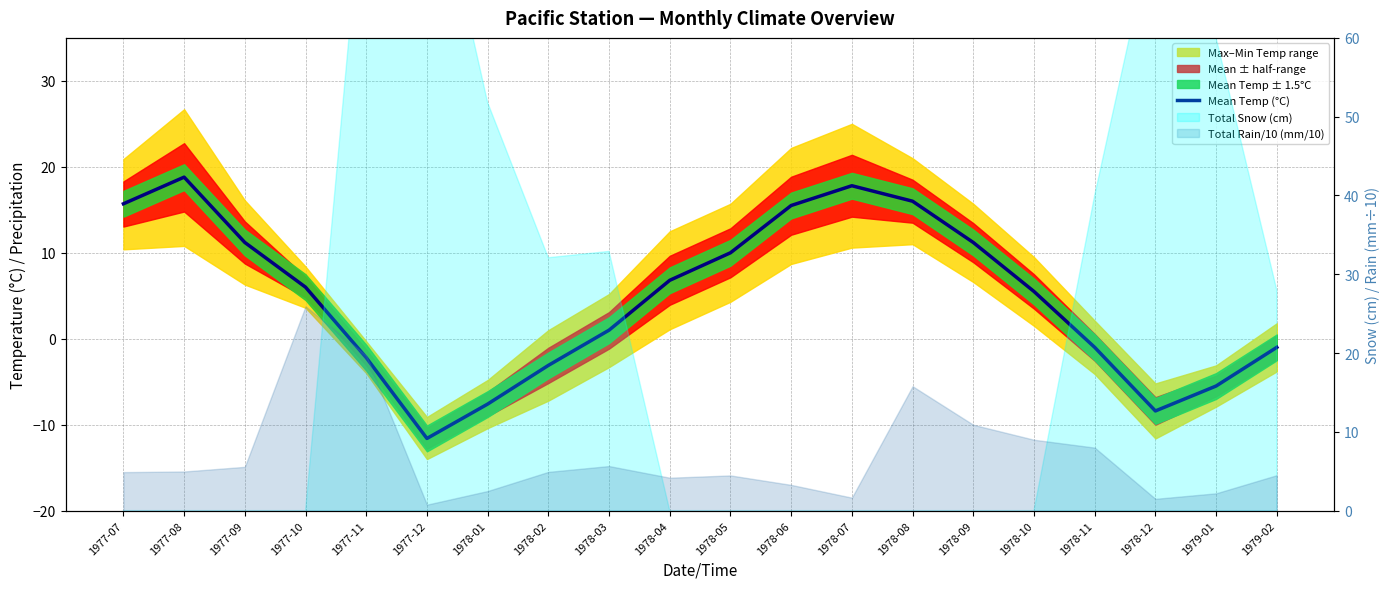

What is the difference between the values at 1978-09 and 1979-02?

12.2